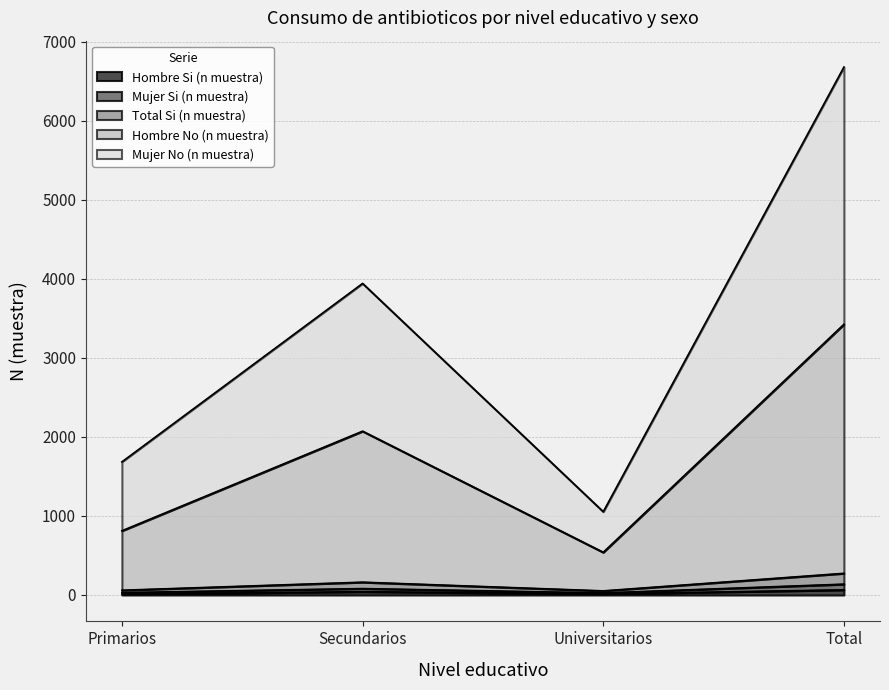

True or false: Hombre No (n muestra) and Mujer Si (n muestra) intersect in this chart.

False